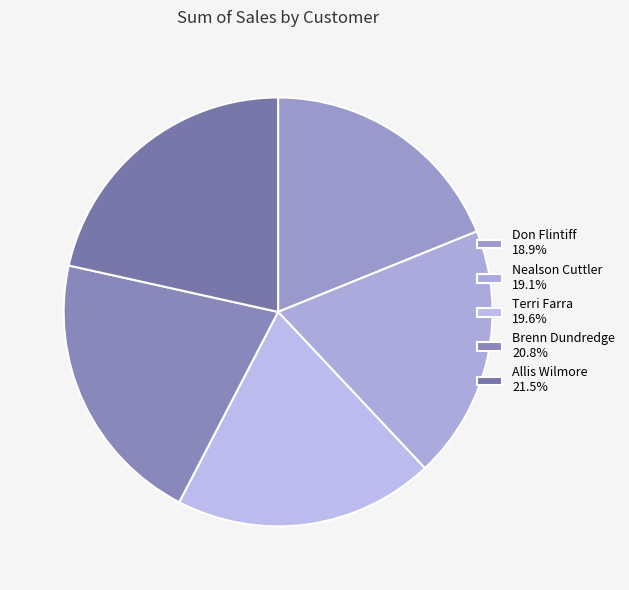

To the nearest percent, what is the difference between the Brenn Dundredge and Don Flintiff slice percentages?

2%